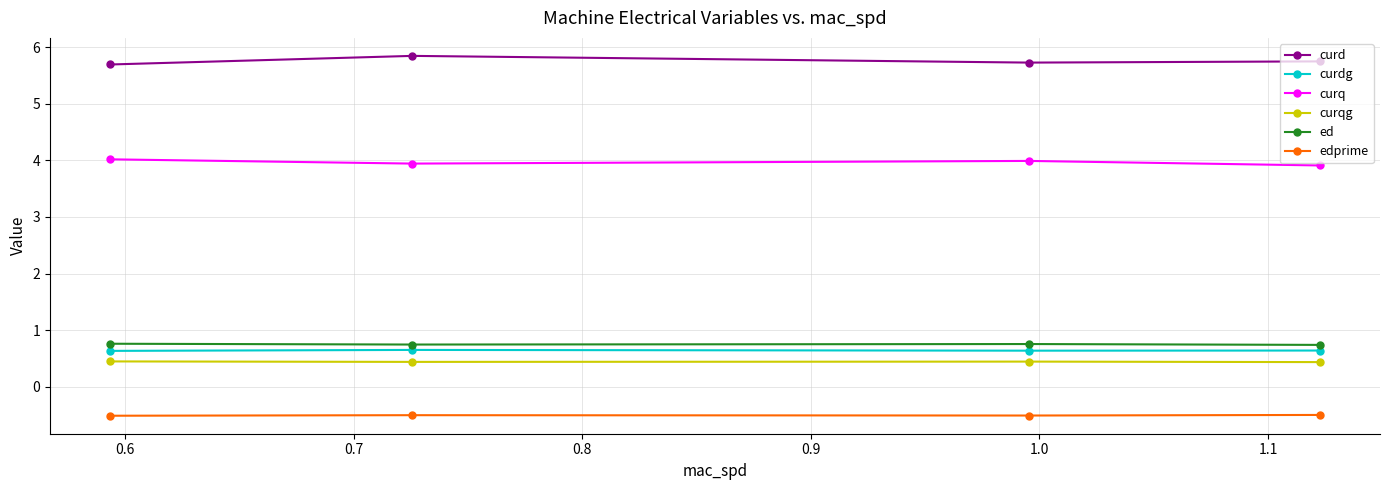

What is the maximum value shown in the chart?

5.8